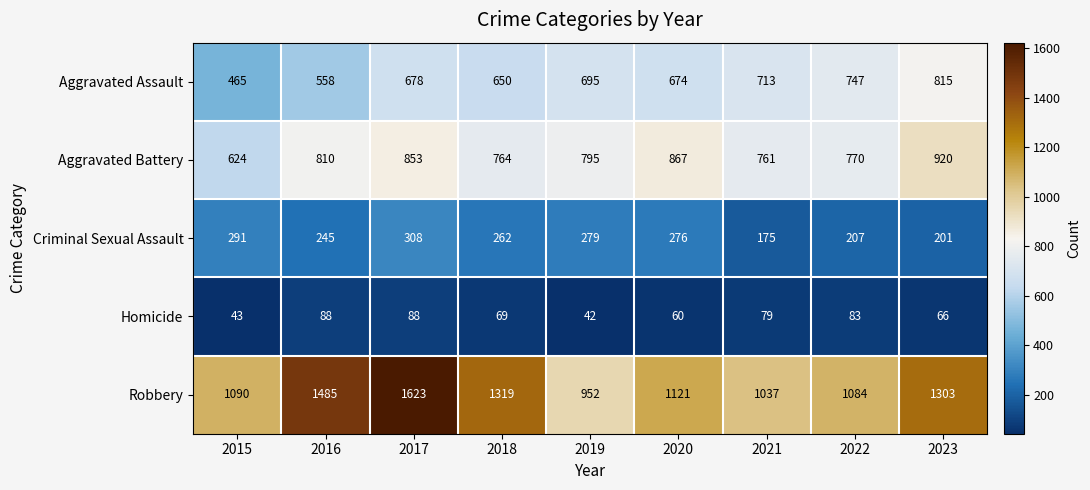

Which series has the largest range (max minus min)?

Robbery